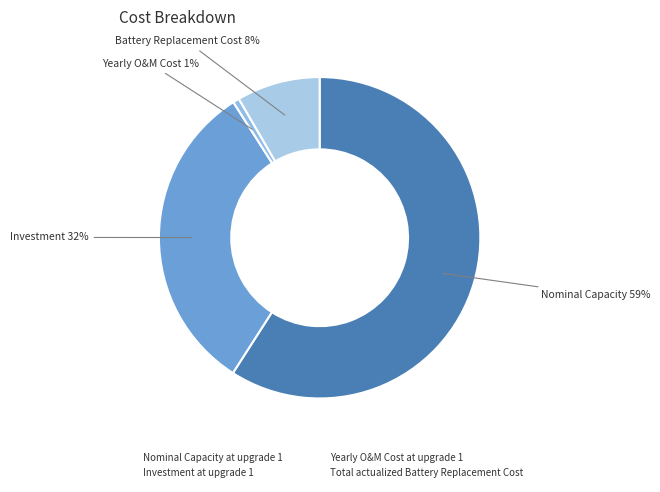

Is it true that Yearly O&M Cost at upgrade 1 is 1% of the pie?

True